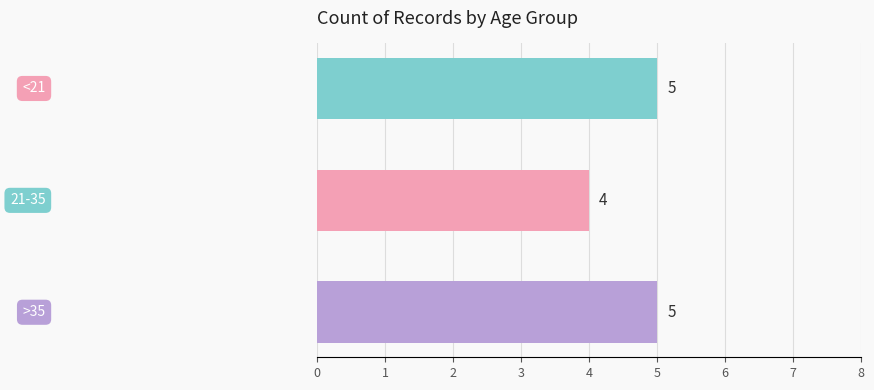

What is the greatest value displayed?

5